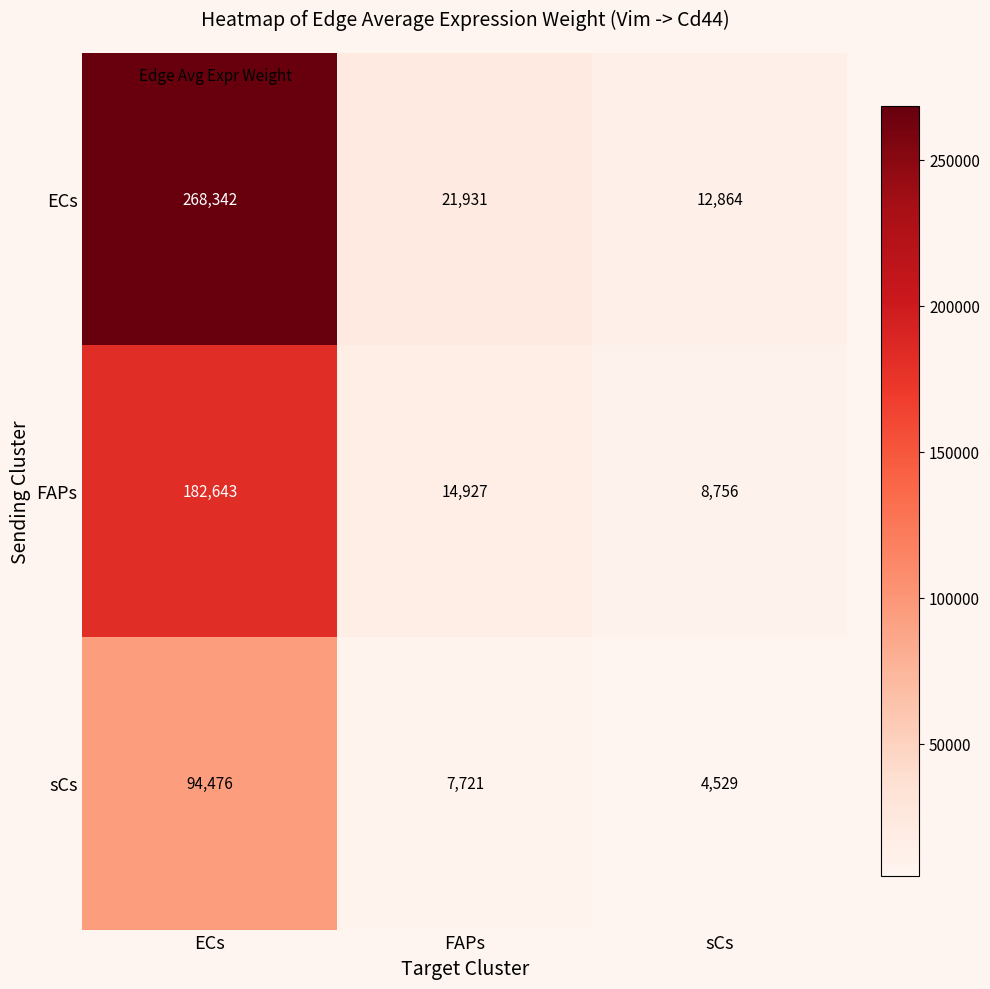

Reading right to left, list all the values displayed in this chart.

ECs: 12864	21931	268342
FAPs: 8756	14927	182643
sCs: 4529	7721	94476